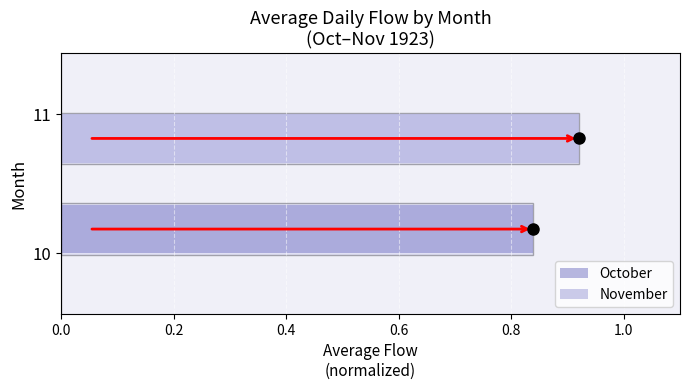

Which series has the largest range (max minus min)?

November